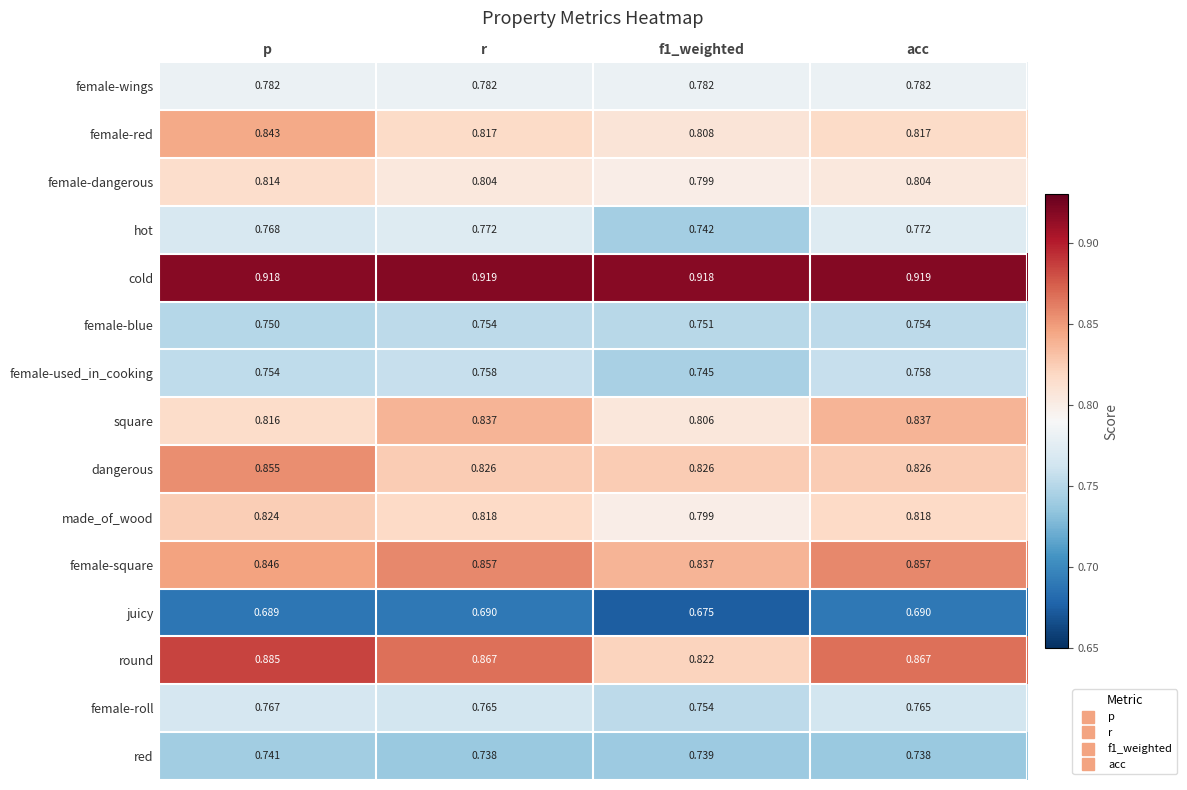

Between r and f1_weighted, which series saw the biggest shift?

round